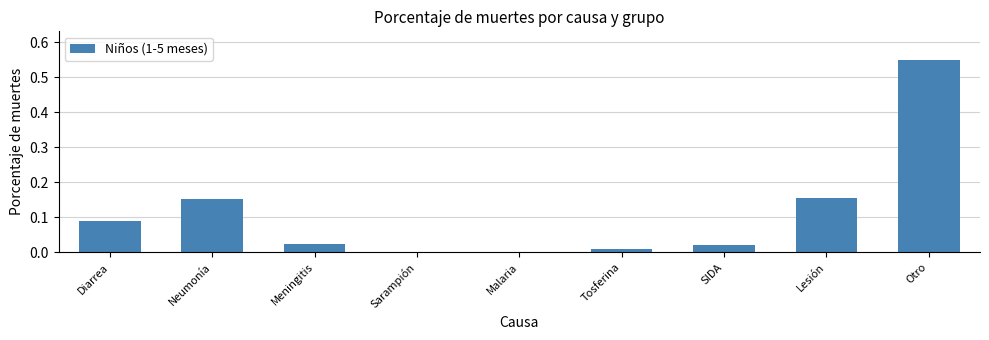

Which label corresponds to the largest value in the chart?

Otro